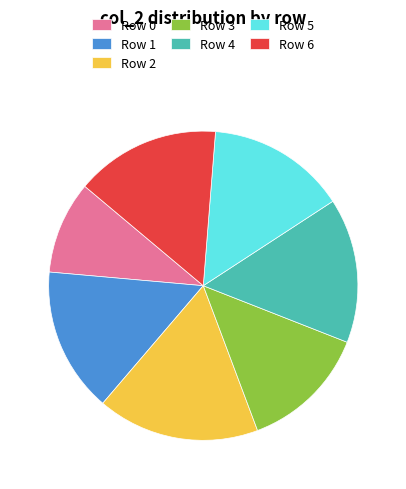

Approximately how many times larger is the value at Row 4 compared to Row 0?

1.6